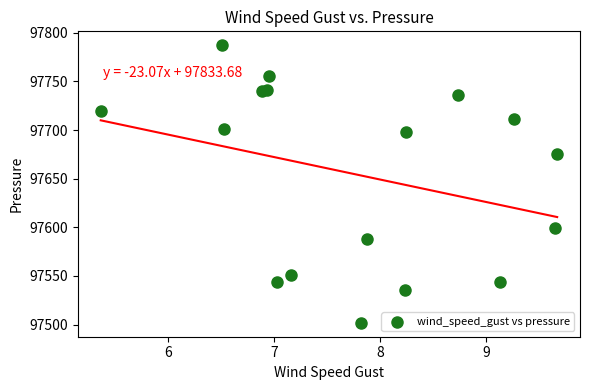

What Y value in the scatter plot is closest to 97644?

97675.4